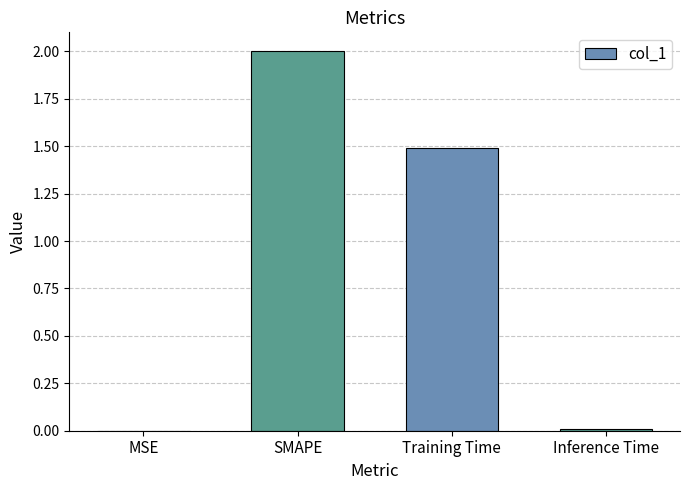

The chart shows a value of 2.0 at SMAPE. True or false?

True